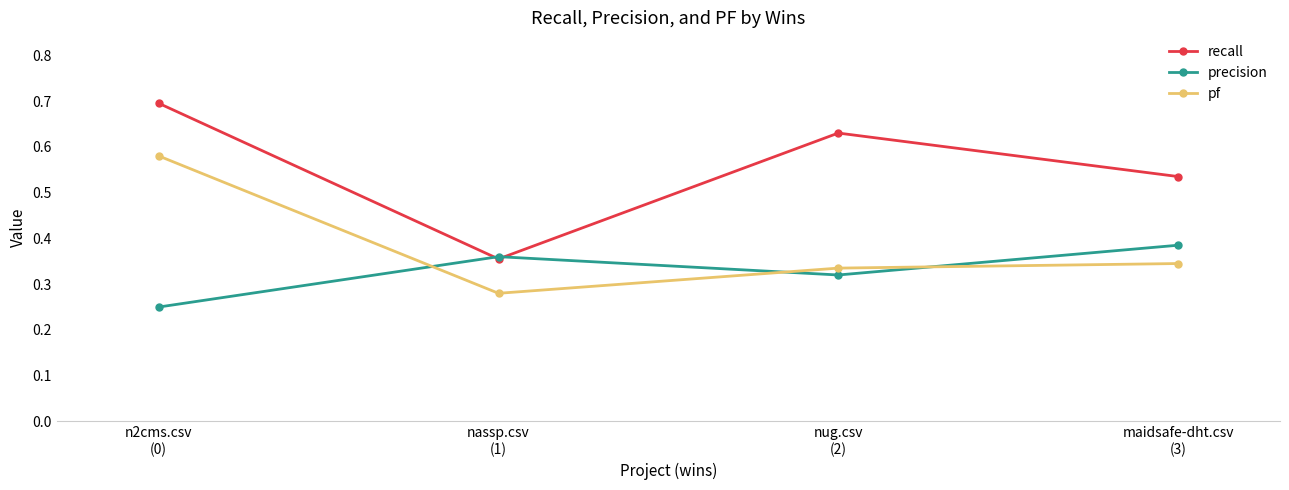

Which series has the largest total across all categories?

recall